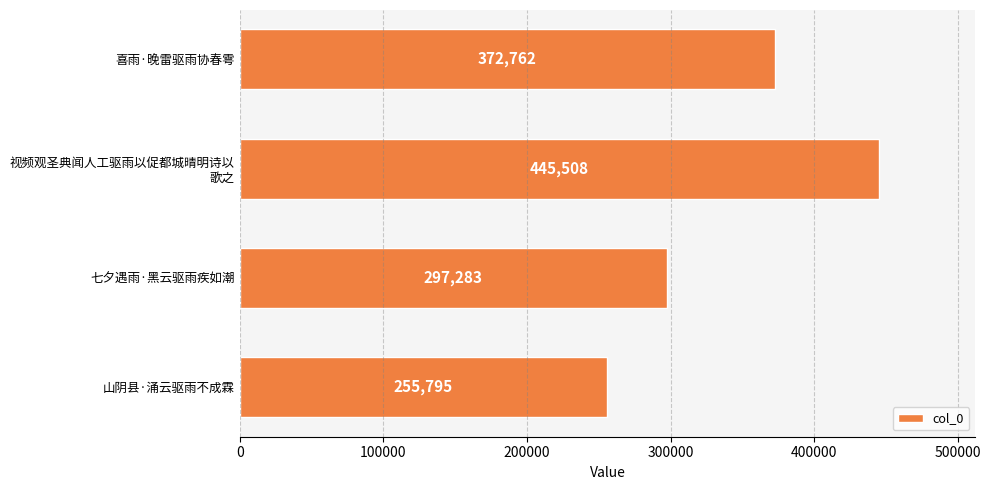

What position from the bottom is 山阴县·涌云驱雨不成霖?

1